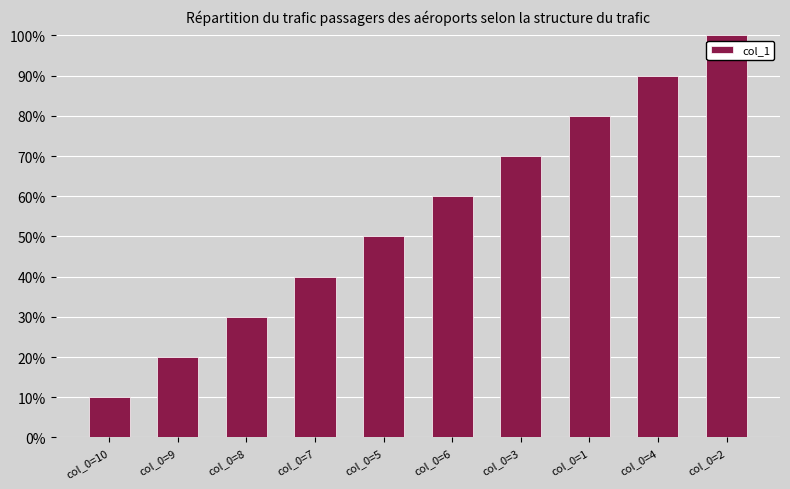

What position from the left is col_0=6?

6